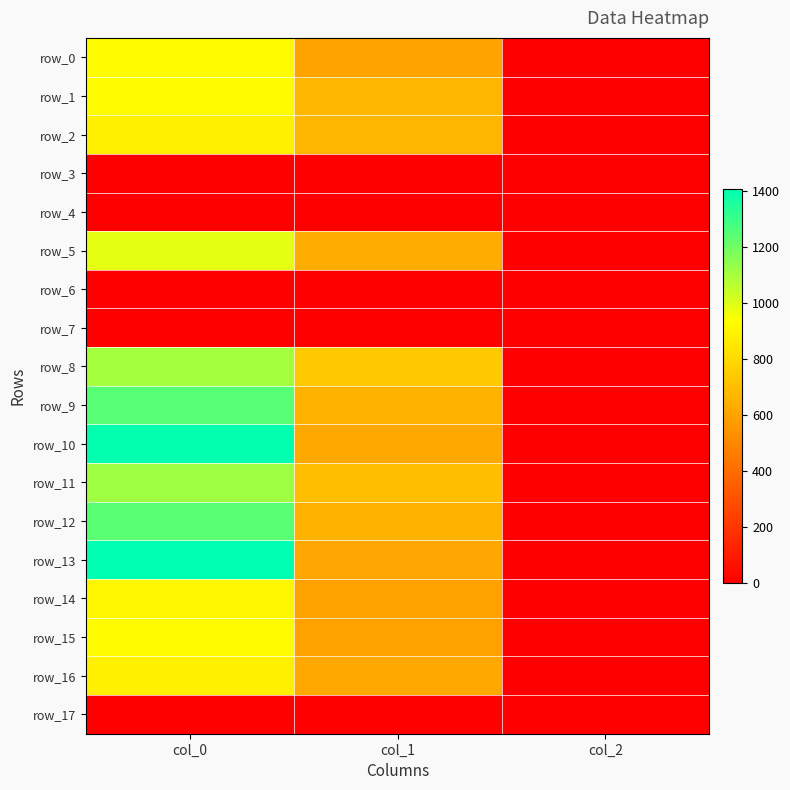

Which series changed the most between col_0 and col_2?

row_13